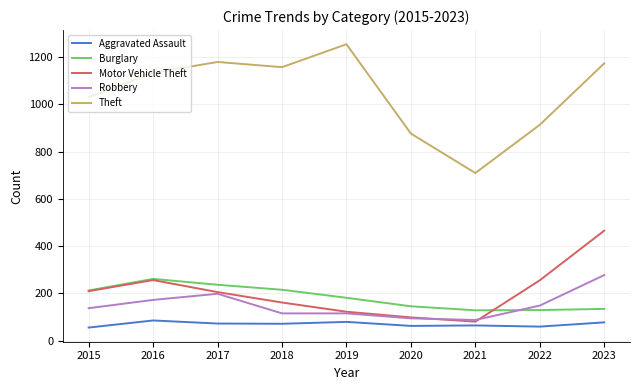

What is the greatest value displayed?

1254